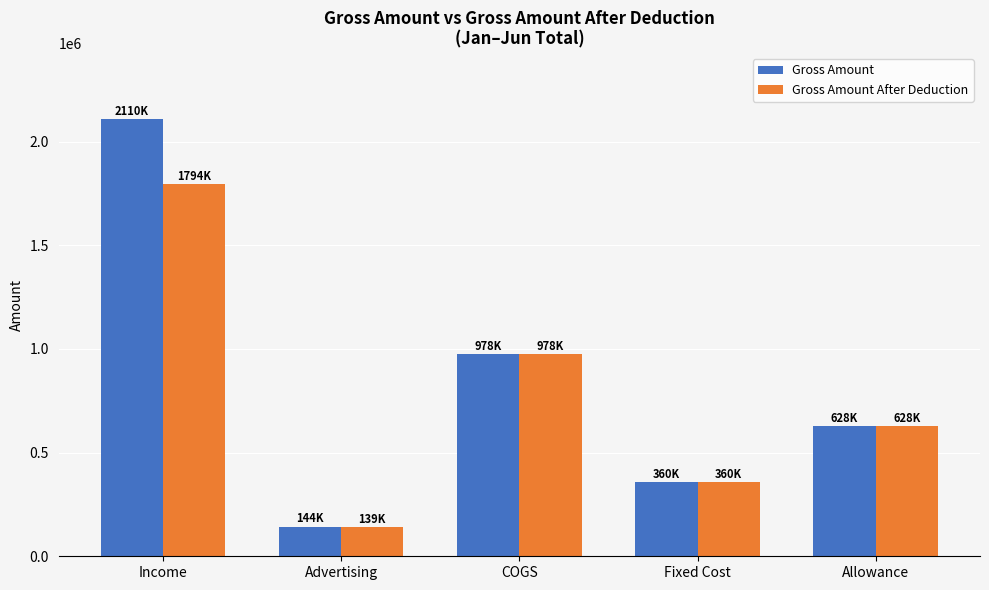

Count the Gross Amount After Deduction values in the range 360000 to 977654.

3